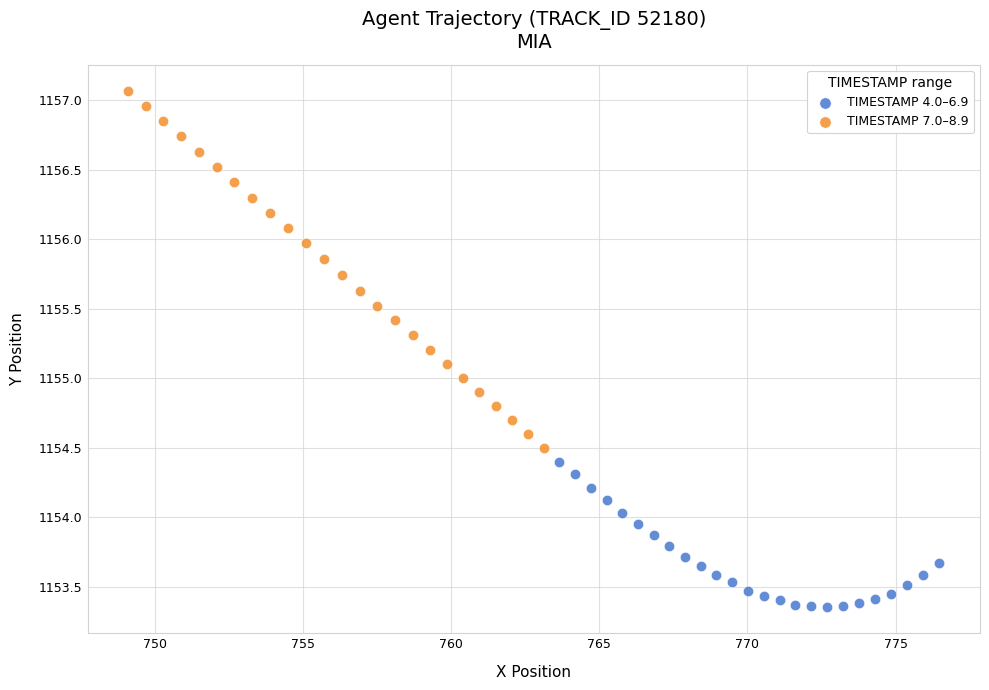

Which series contains the lowest Y value?

TIMESTAMP 4.0–6.9